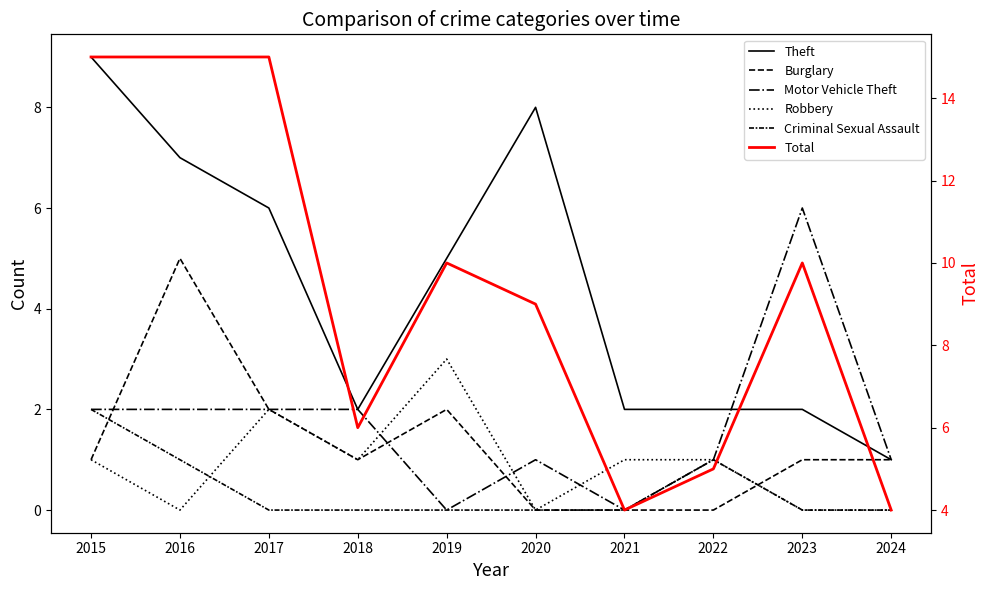

What is the greatest value displayed?

15